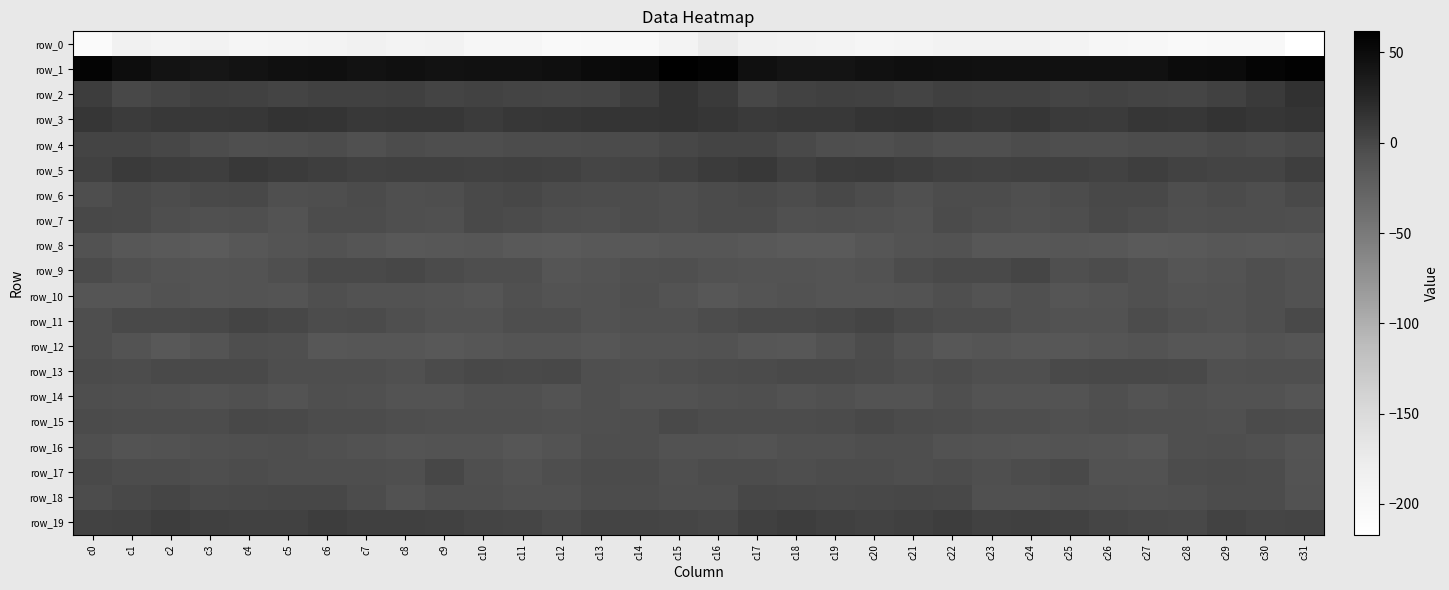

Which series has the largest total across all categories?

row_1